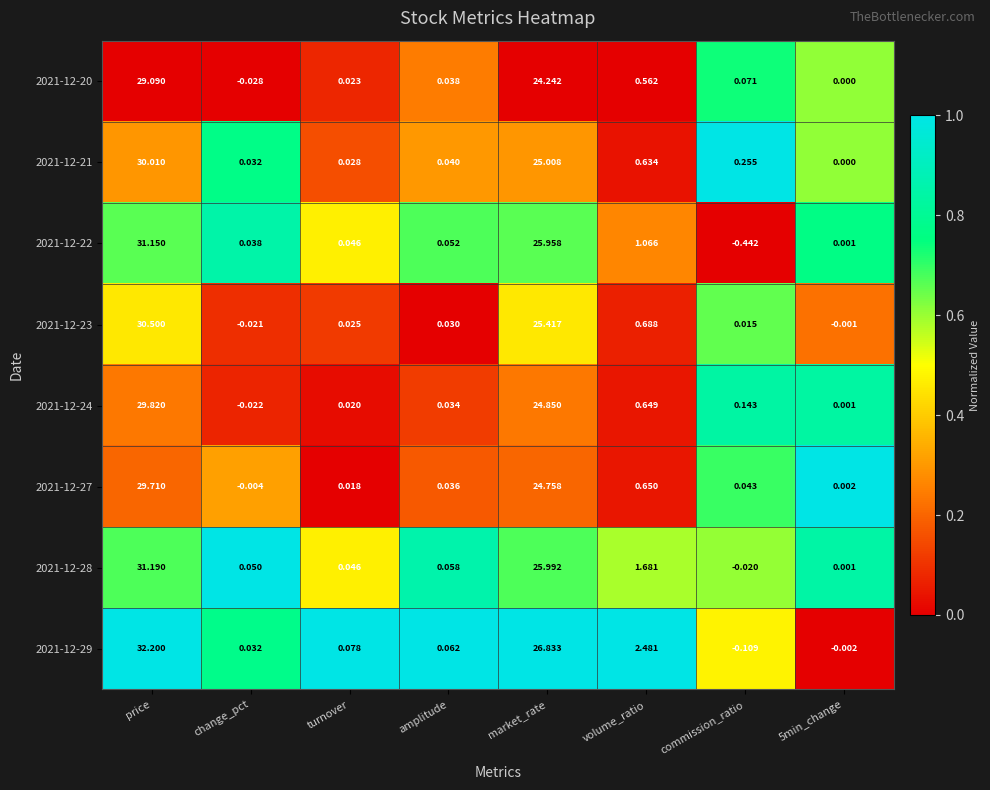

At which label does 2021-12-28 reach its peak?

price